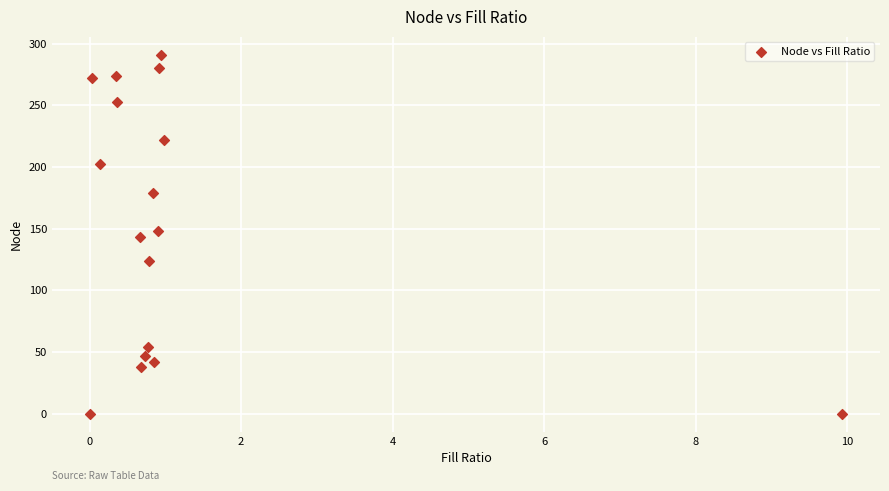

What is the range of Y values (max minus min)?

291